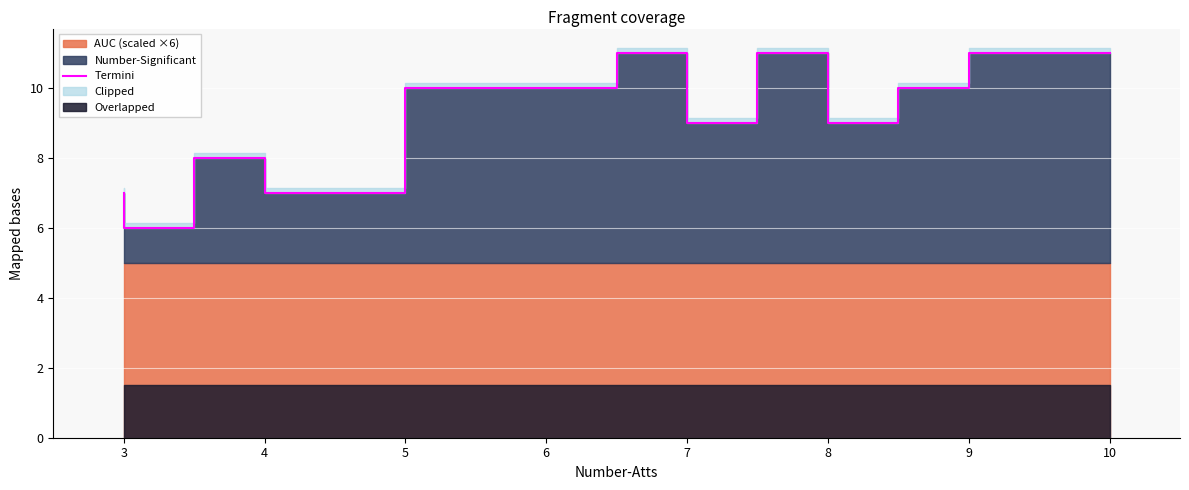

How many points are lower than both their immediate neighbors (excluding endpoints)?

4